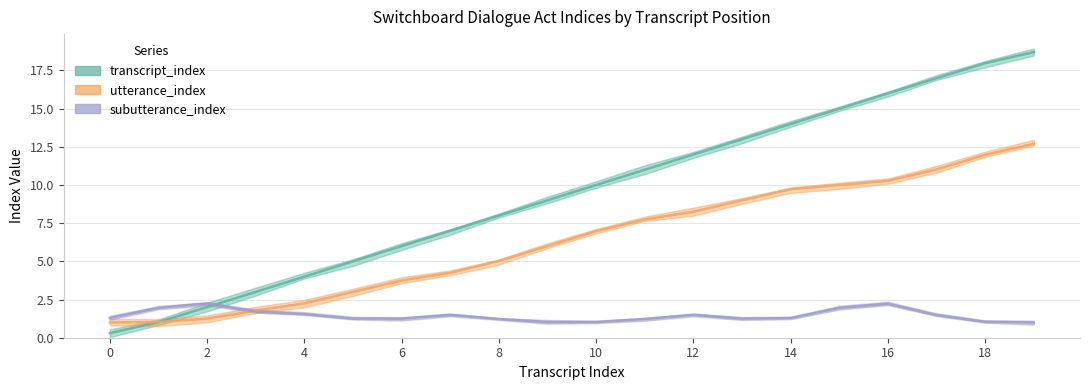

At how many categories does at least one series exceed 0?

20